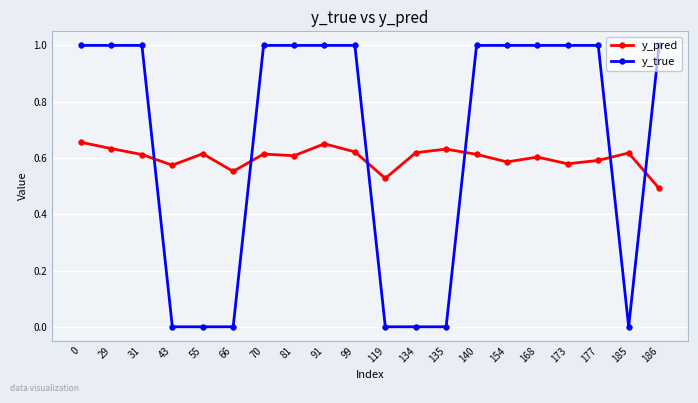

How many lines are shown in the chart?

2